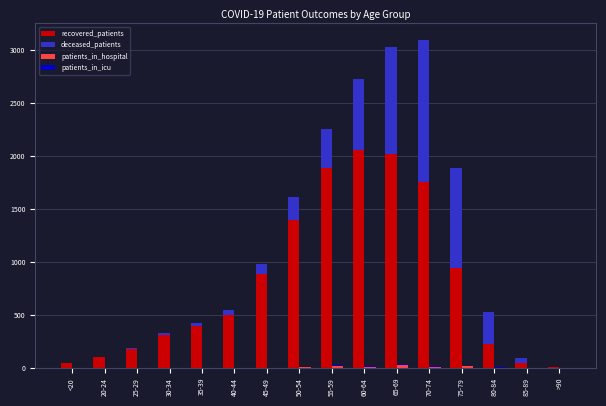

List the labels in order of patients_in_hospital value, largest first.

65-69, 55-59, 75-79, 70-74, 60-64, 50-54, 40-44, 80-84, 25-29, 45-49, 20-24, 35-39, <20, 30-34, 85-89, >90